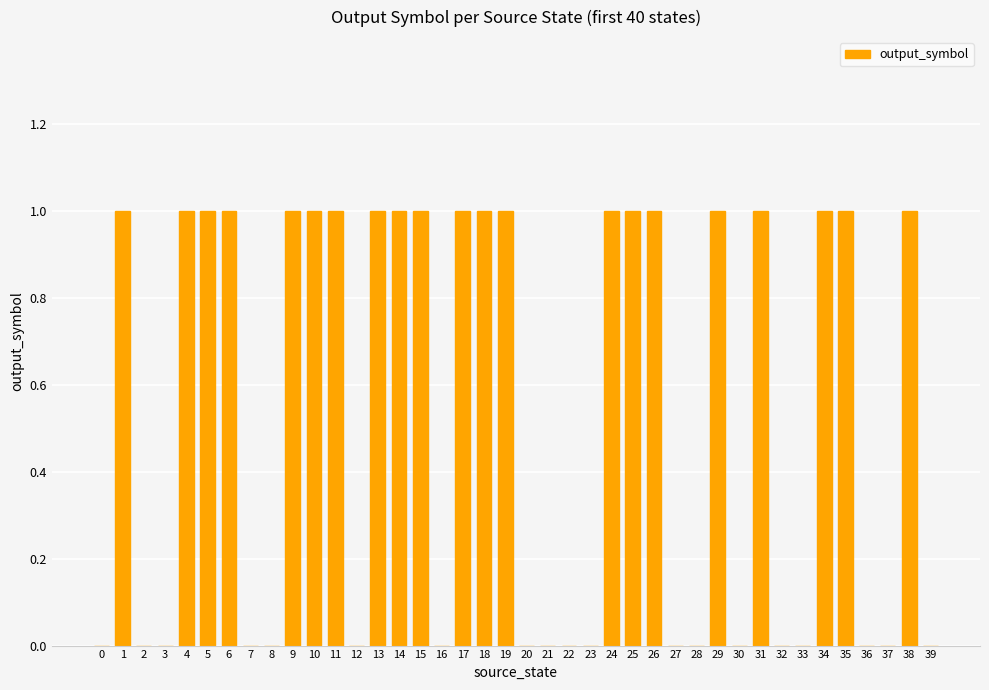

Reading right to left, list all the values displayed in this chart.

39=0	38=1	37=0	36=0	35=1	34=1	33=0	32=0	31=1	30=0	29=1	28=0	27=0	26=1	25=1	24=1	23=0	22=0	21=0	20=0	19=1	18=1	17=1	16=0	15=1	14=1	13=1	12=0	11=1	10=1	9=1	8=0	7=0	6=1	5=1	4=1	3=0	2=0	1=1	0=0